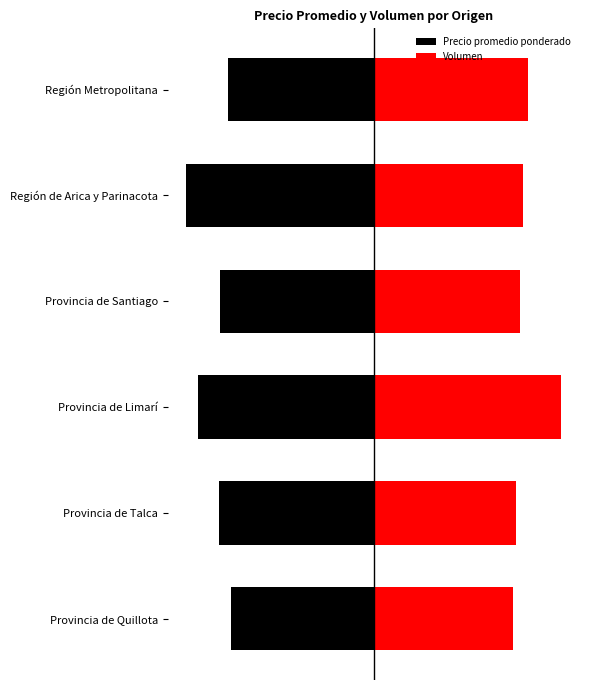

Which series has the widest spread of values?

Volumen